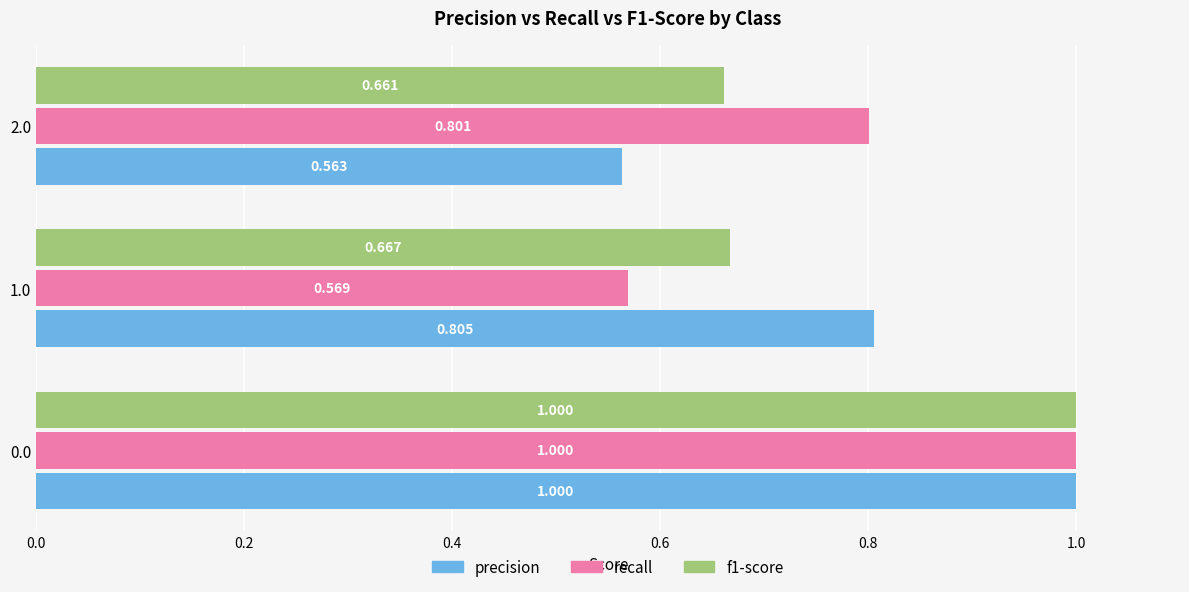

Is the value of f1-score at 2.0 greater than the value of precision at 0.0?

No